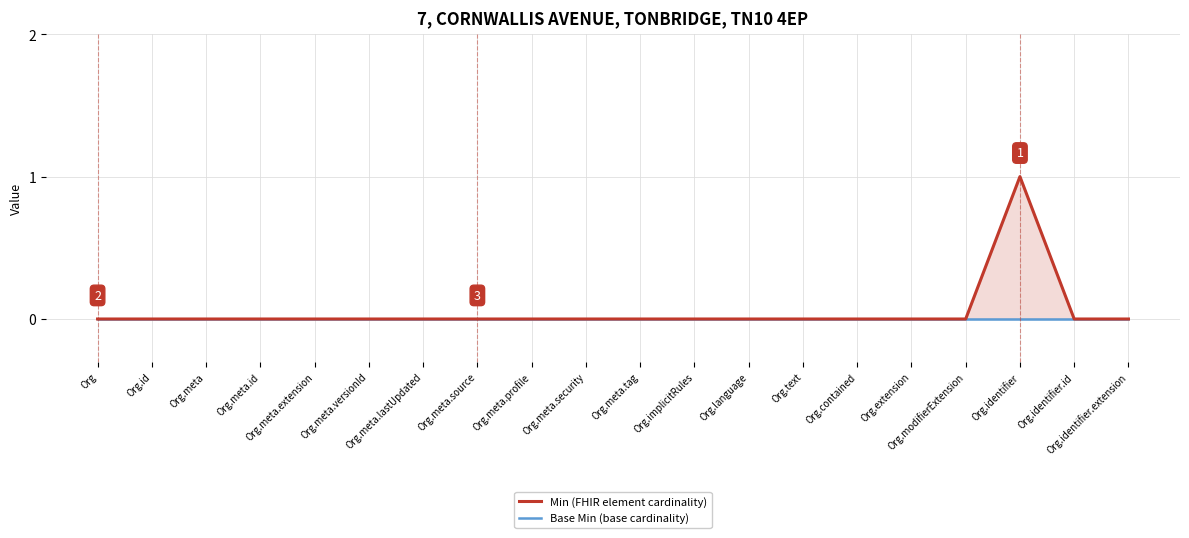

How many lines are shown in the chart?

2